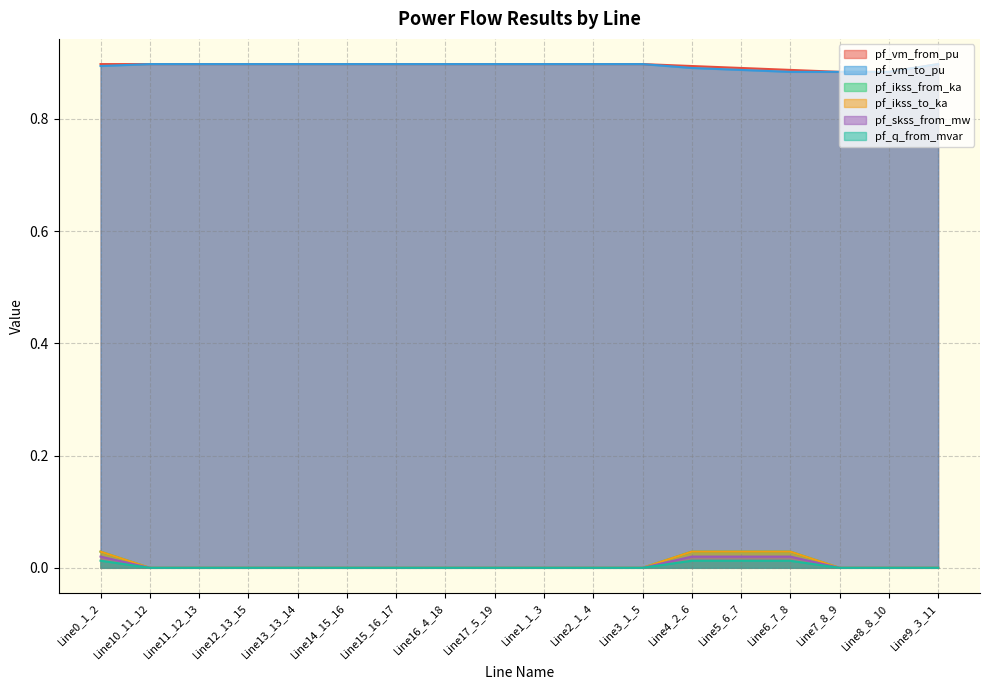

Rank the series by their maximum value, from highest to lowest.

pf_vm_to_pu, pf_vm_from_pu, pf_ikss_from_ka, pf_ikss_to_ka, pf_skss_from_mw, pf_q_from_mvar